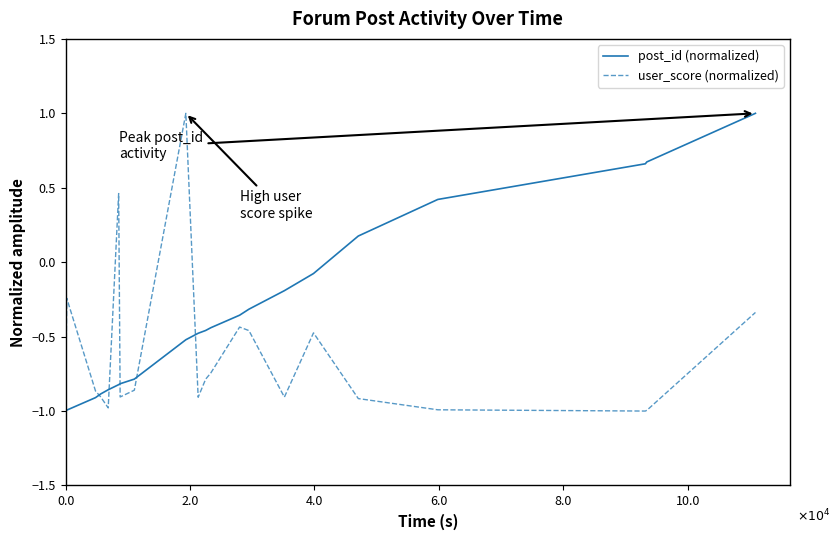

Rank the series by their average value, from highest to lowest.

post_id (normalized), user_score (normalized)